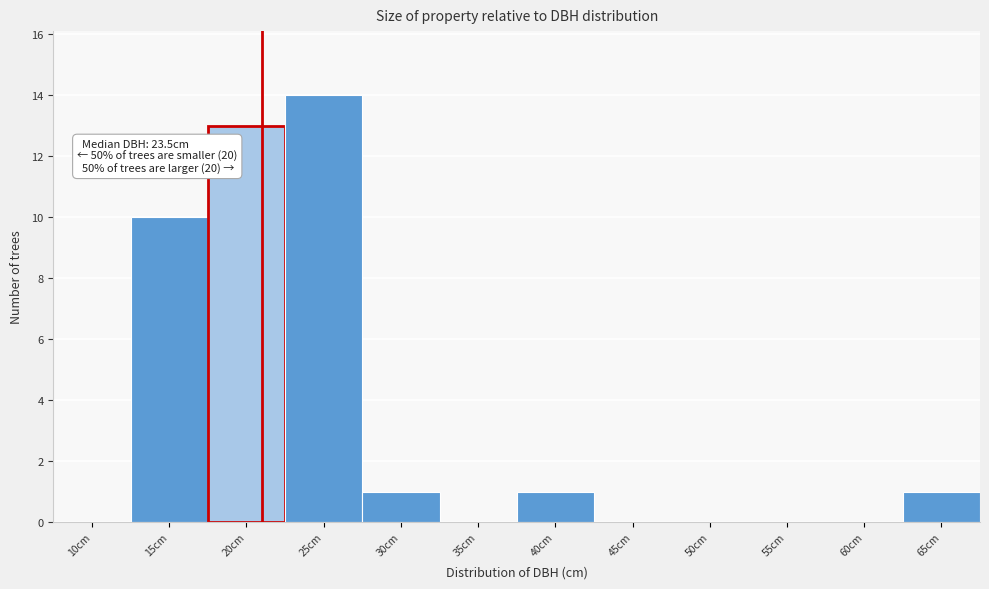

Reading left to right, extract all data points from this chart.

10cm=0	15cm=10	20cm=13	25cm=14	30cm=1	35cm=0	40cm=1	45cm=0	50cm=0	55cm=0	60cm=0	65cm=1